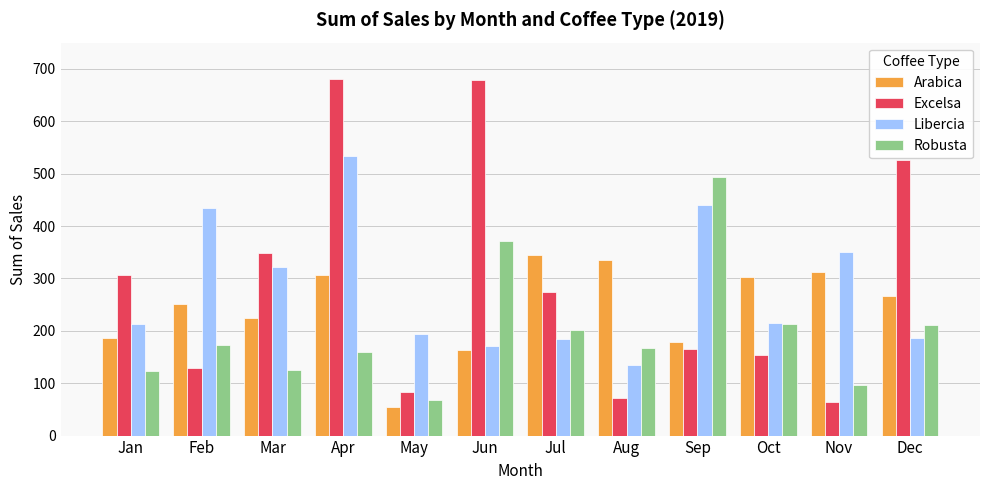

True or false: Arabica has a value of 334.9 at Aug.

True